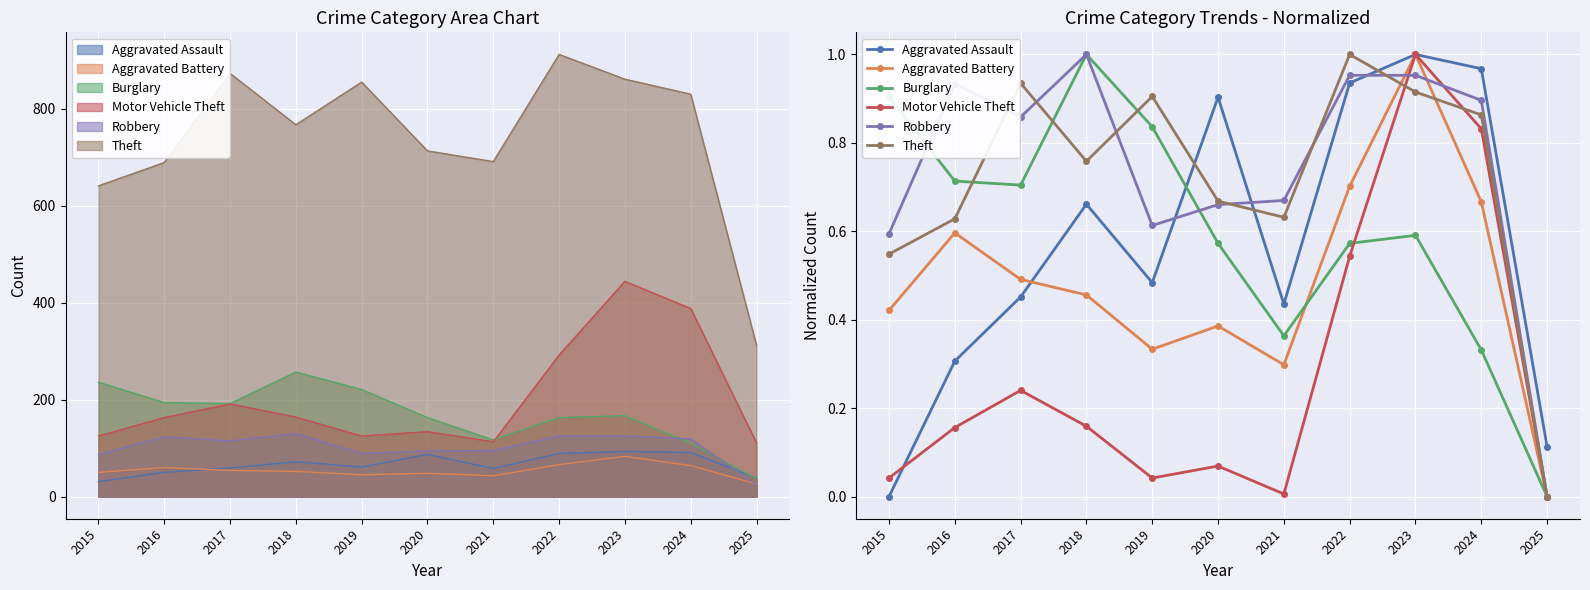

After their last crossing, which series has the higher values: Burglary or Aggravated Battery?

Aggravated Battery